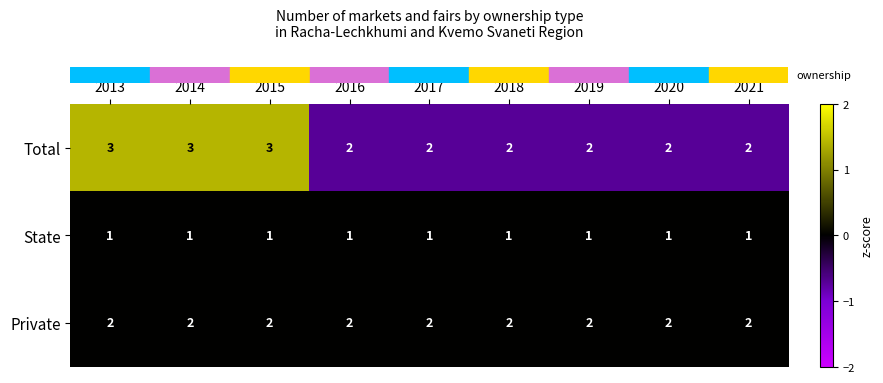

Which series has the largest range (max minus min)?

Total